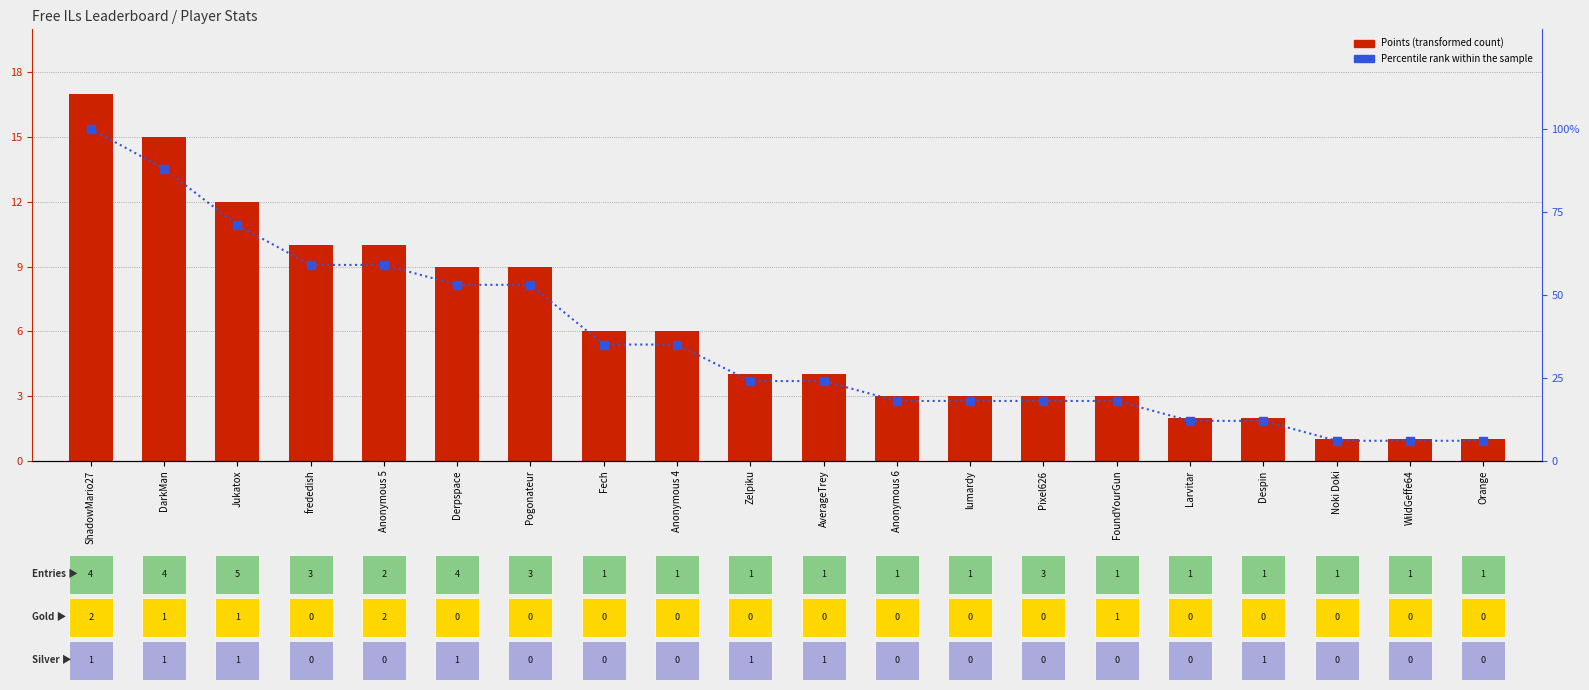

Count the number of data series in this chart.

2